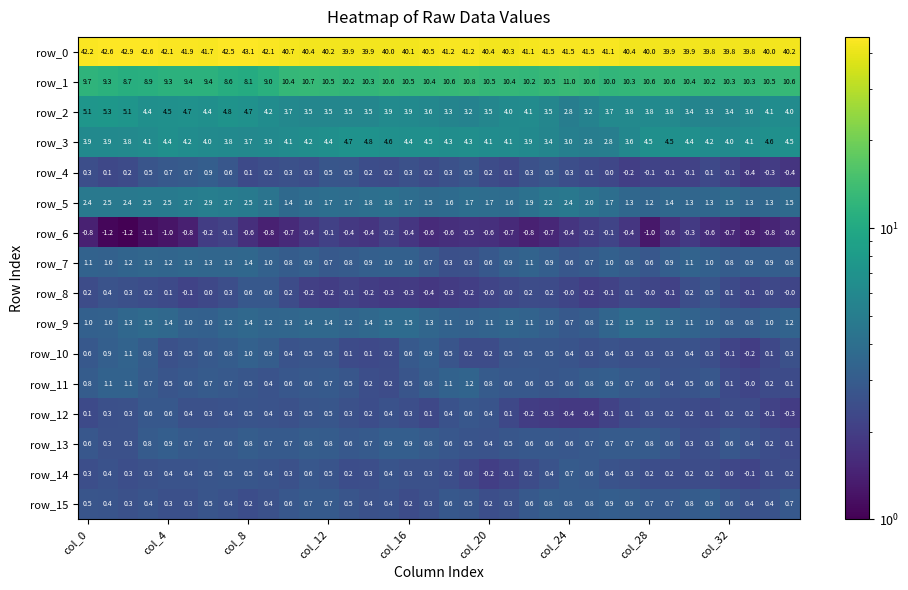

What is the difference between the maximum and second lowest values in the row_6 series?

1.1